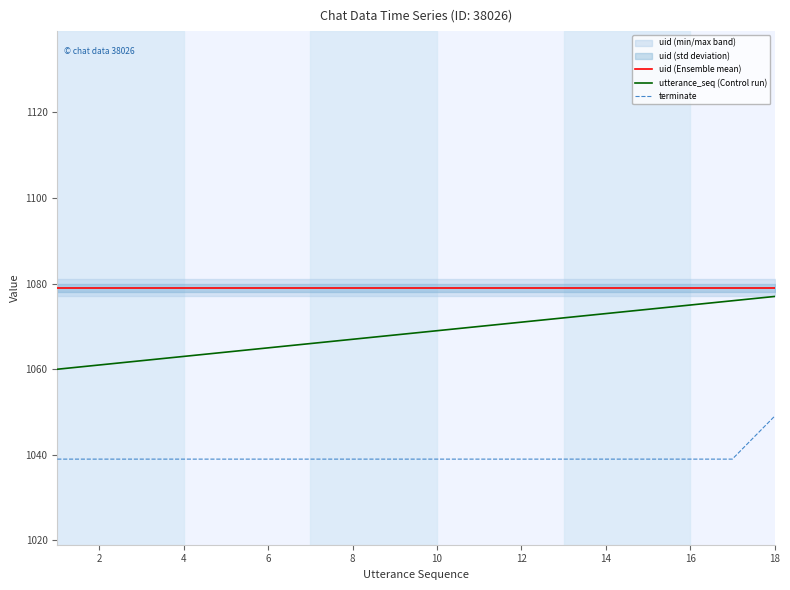

The value of terminate at 10 is 1039. True or false?

True